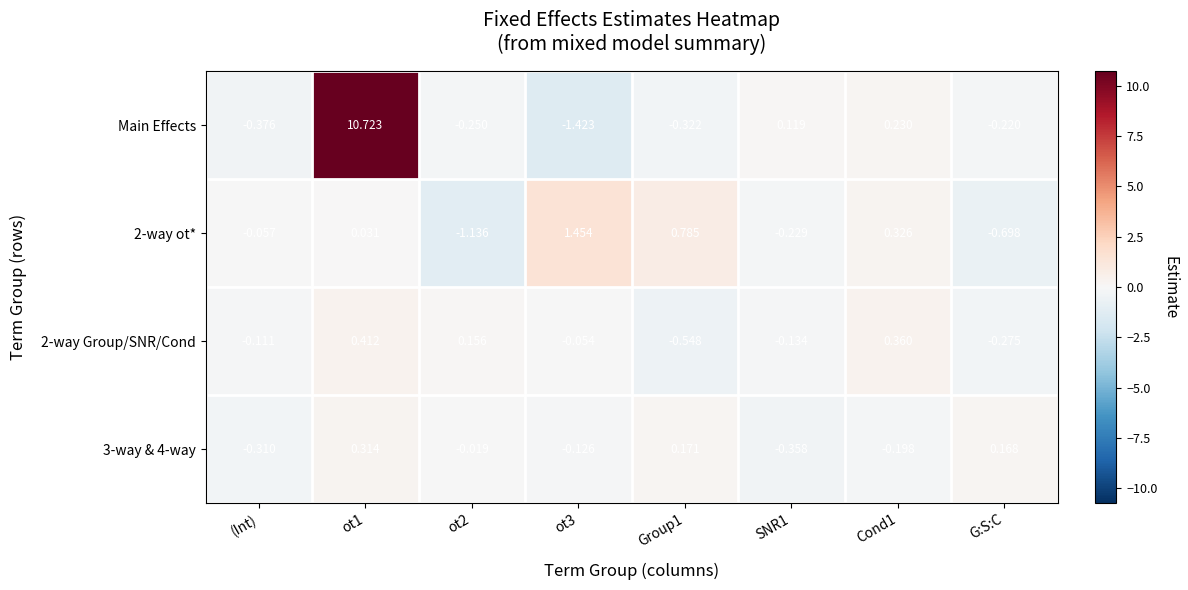

Which series has the largest range (max minus min)?

Main Effects